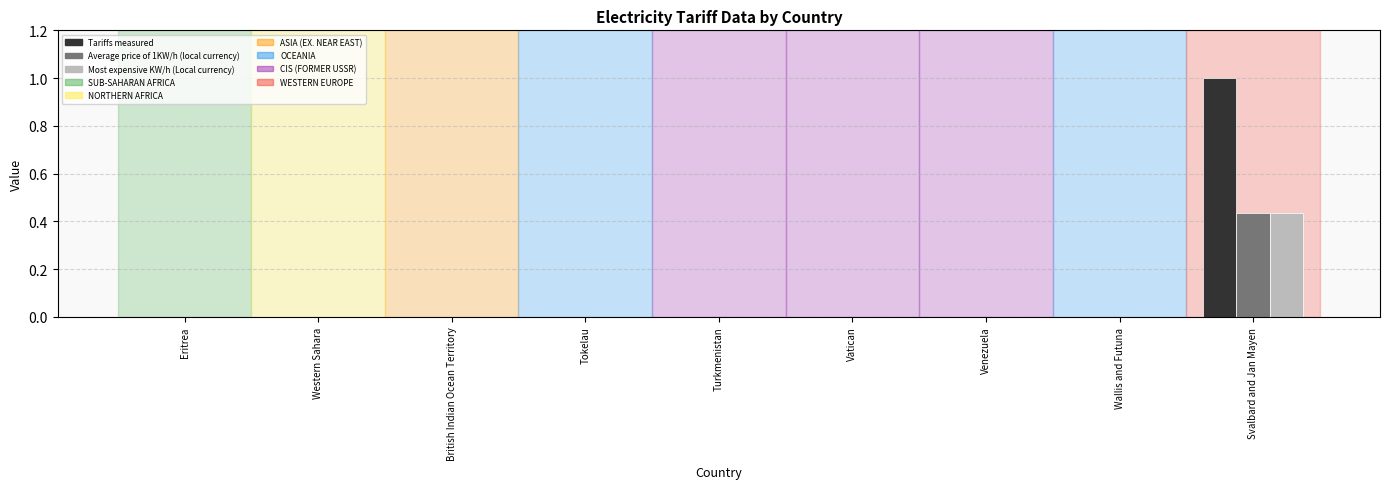

At which category is the sum across all series the highest?

Svalbard and Jan Mayen